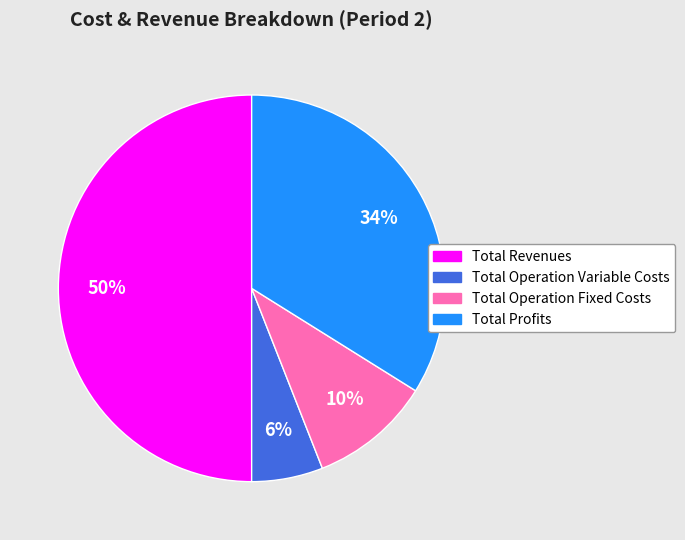

Combined, do Total Profits and Total Operation Fixed Costs account for over 50%?

No